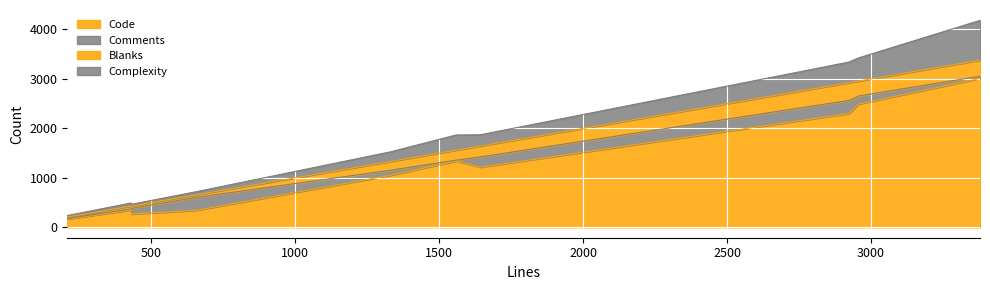

What is the lowest value of the Code series?

168